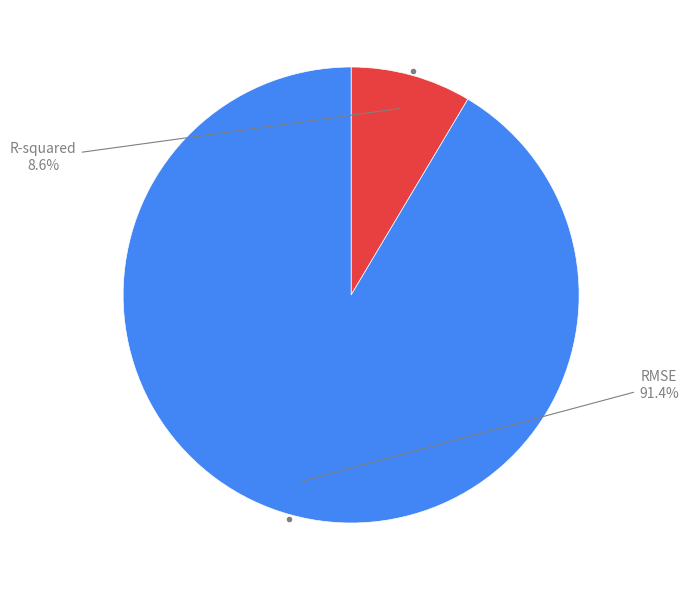

To the nearest percent, what is the difference between the largest and smallest slice percentages?

83%